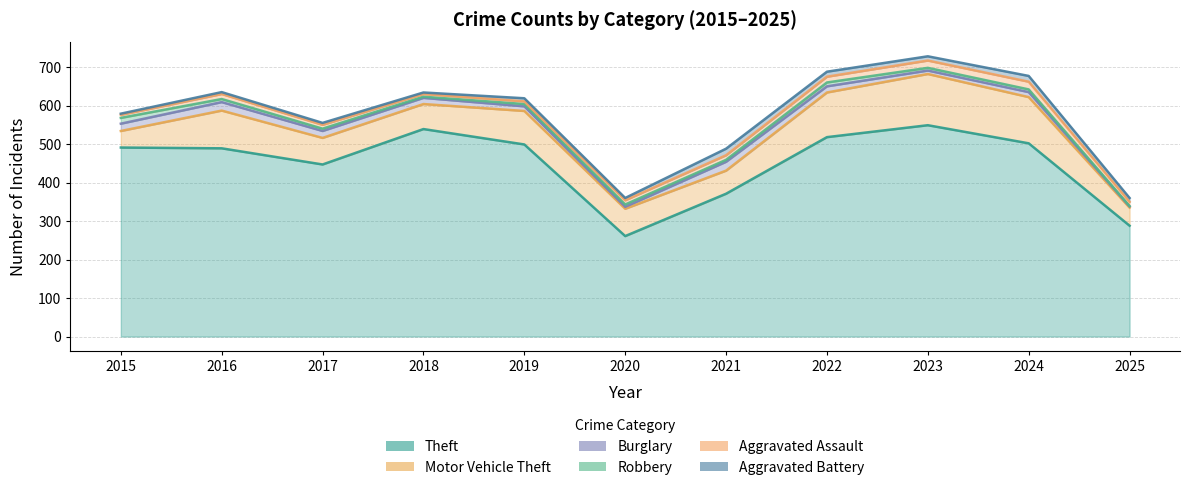

What is the difference between the maximum and minimum values in the Robbery series?

14